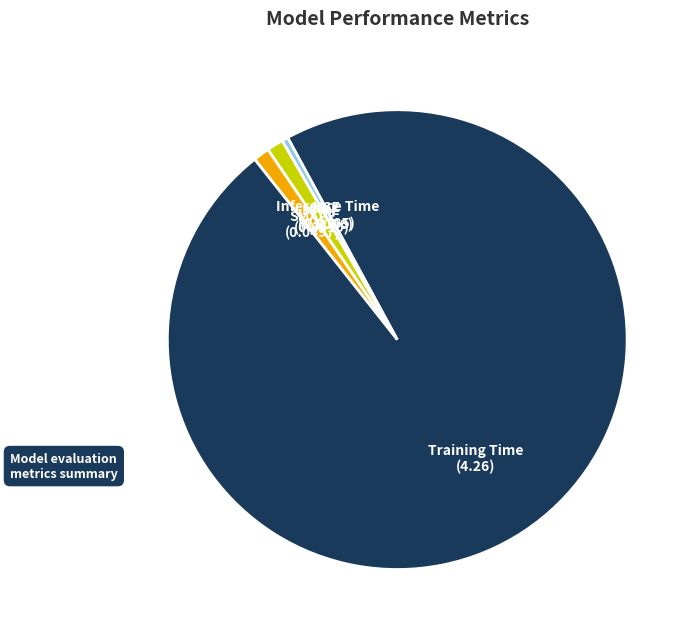

Is there a majority slice in this chart?

Yes